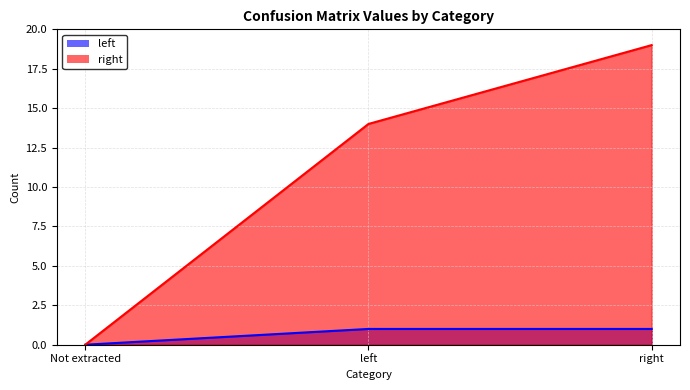

Where is right nearest to the value 9?

left